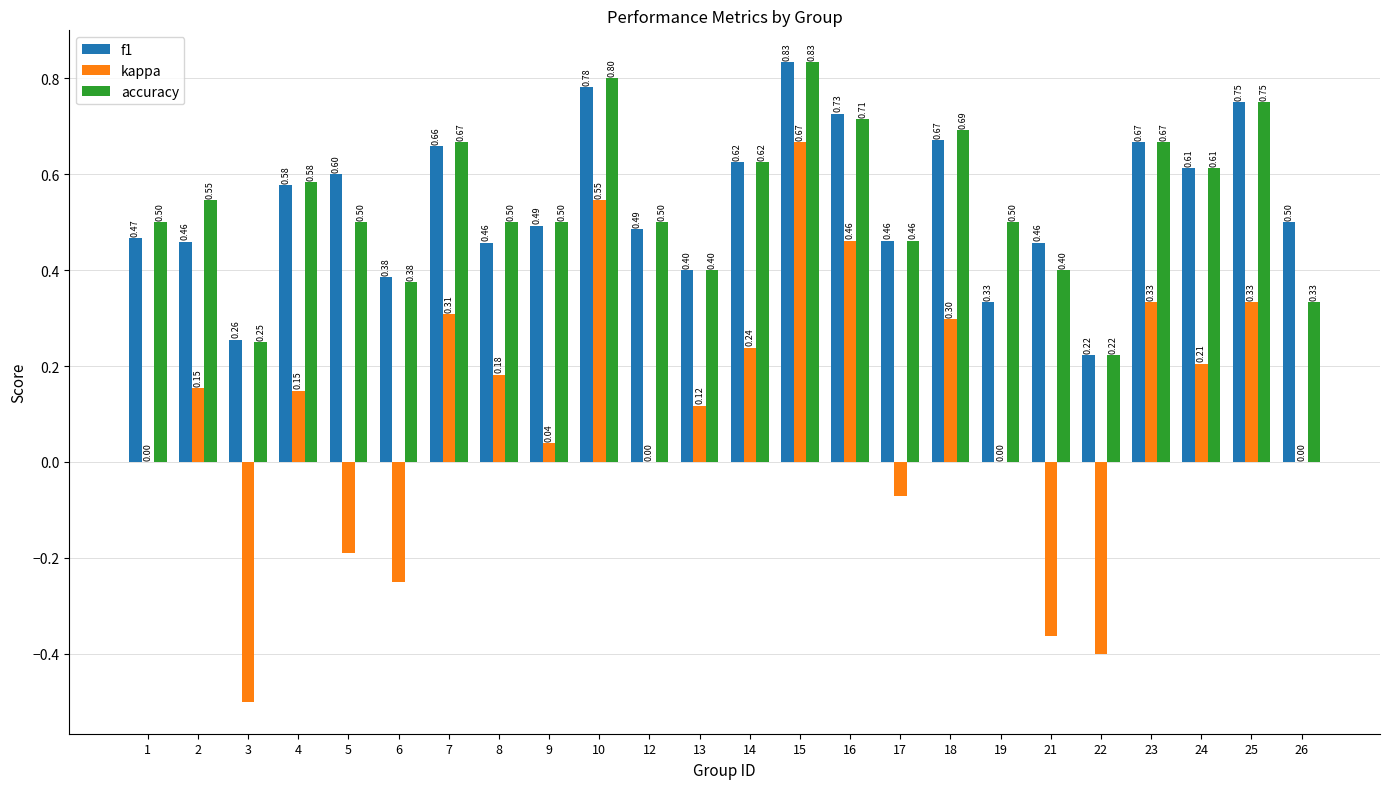

Between 4 and 15, which series saw the biggest shift?

kappa